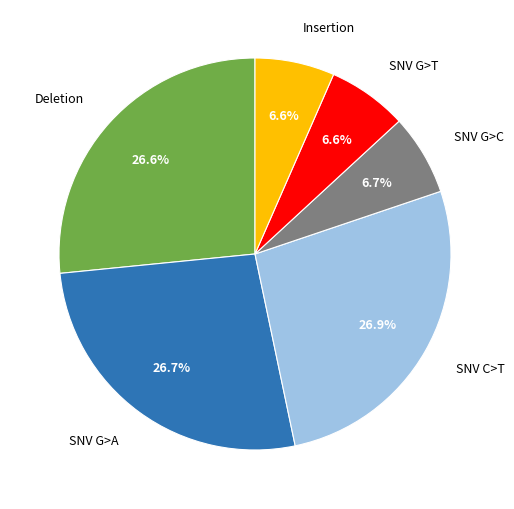

Does any single category account for the majority?

No